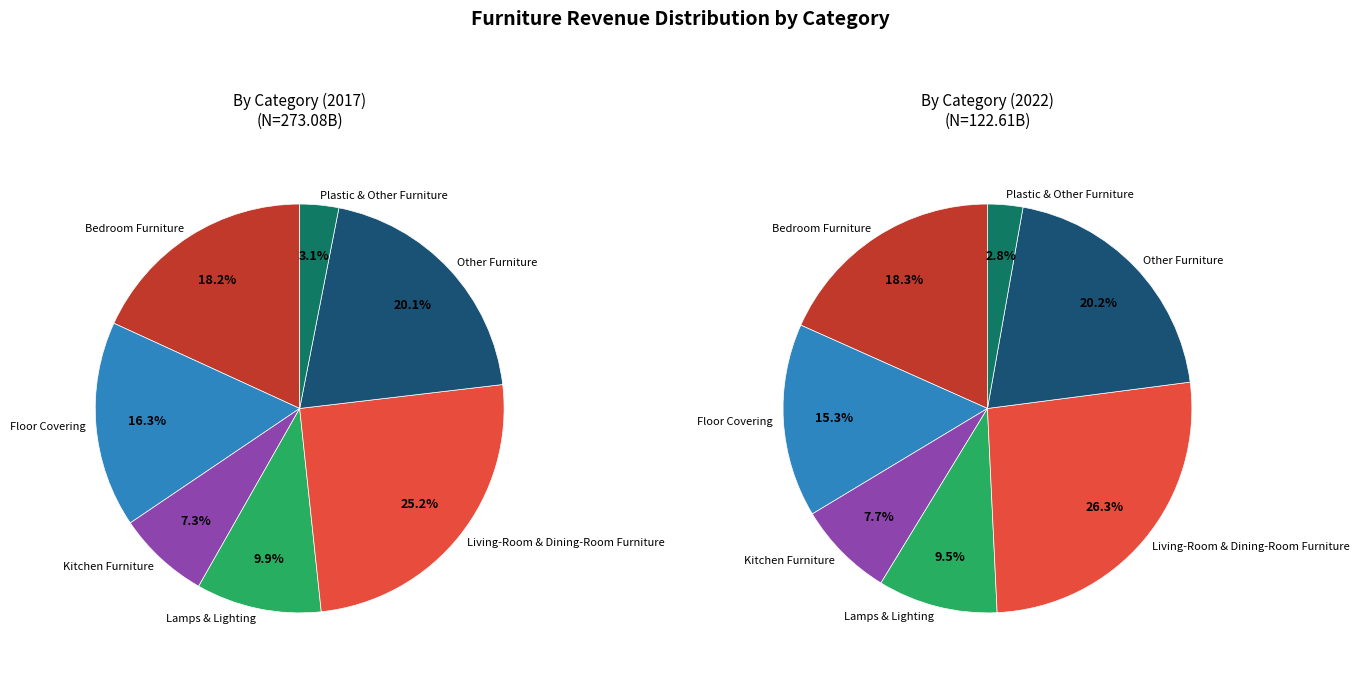

Is Lamps & Lighting the majority of the pie?

No